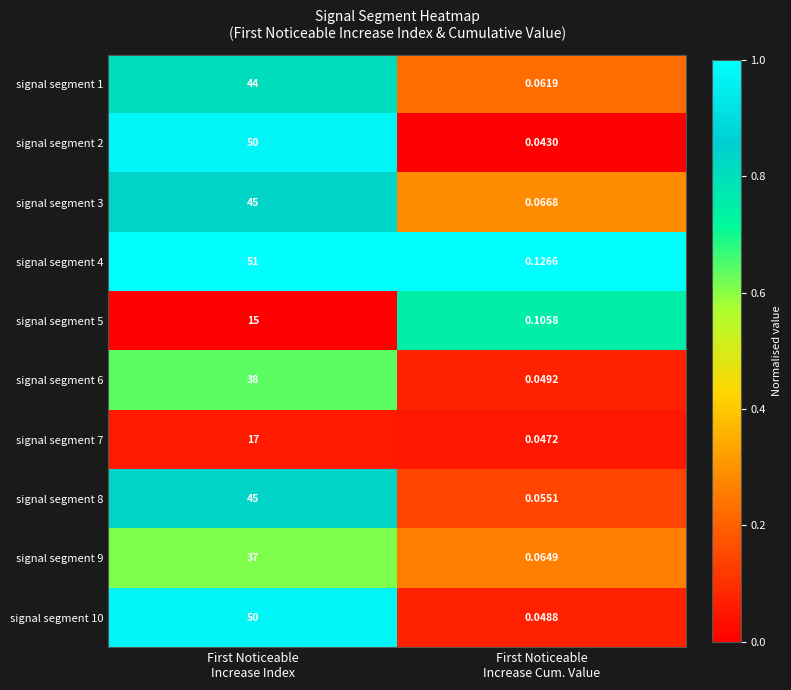

Which series has the largest total across all categories?

signal segment 4